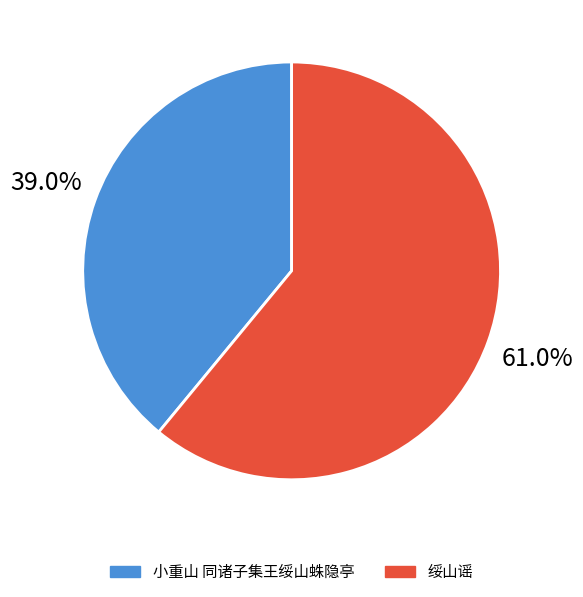

True or false: 小重山 同诸子集王绥山蛛隐亭 accounts for 39% of the total.

True